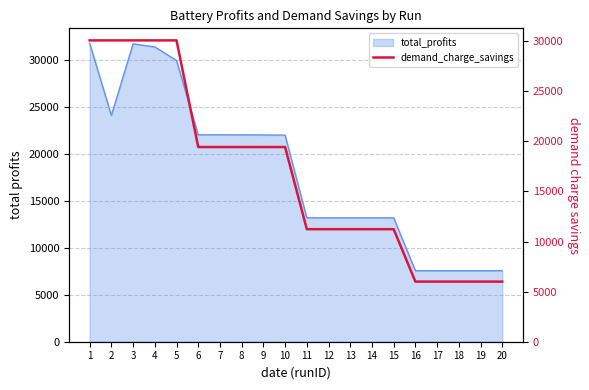

Reading left to right, extract all data points from this chart.

1=30074.7	2=30074.7	3=30074.7	4=30074.7	5=30074.7	6=19431.9	7=19431.9	8=19431.9	9=19431.9	10=19431.9	11=11231.7	12=11231.7	13=11231.7	14=11231.7	15=11231.7	16=6000.0	17=6000.0	18=6000.0	19=6000.0	20=6000.0